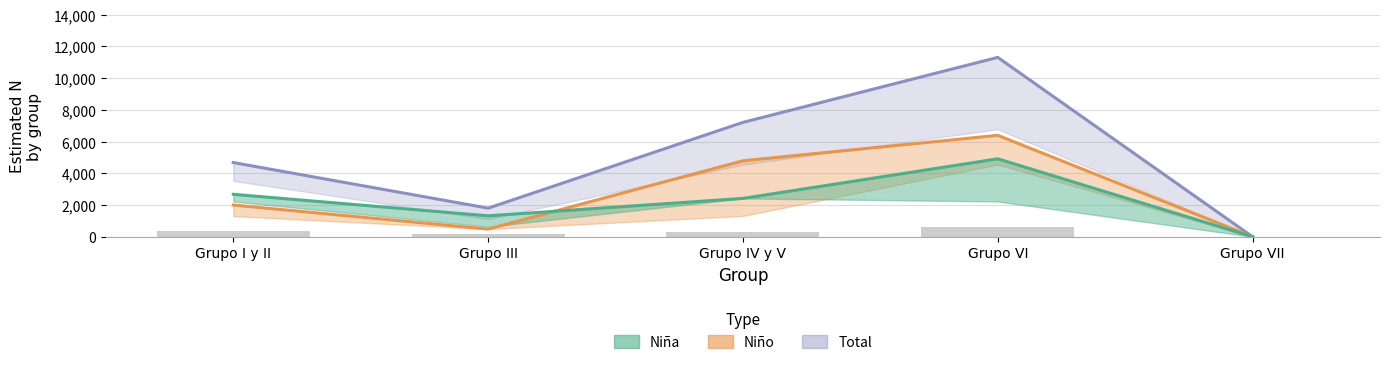

Count the Total N (estimada) values in the range 1802 to 7205.

3